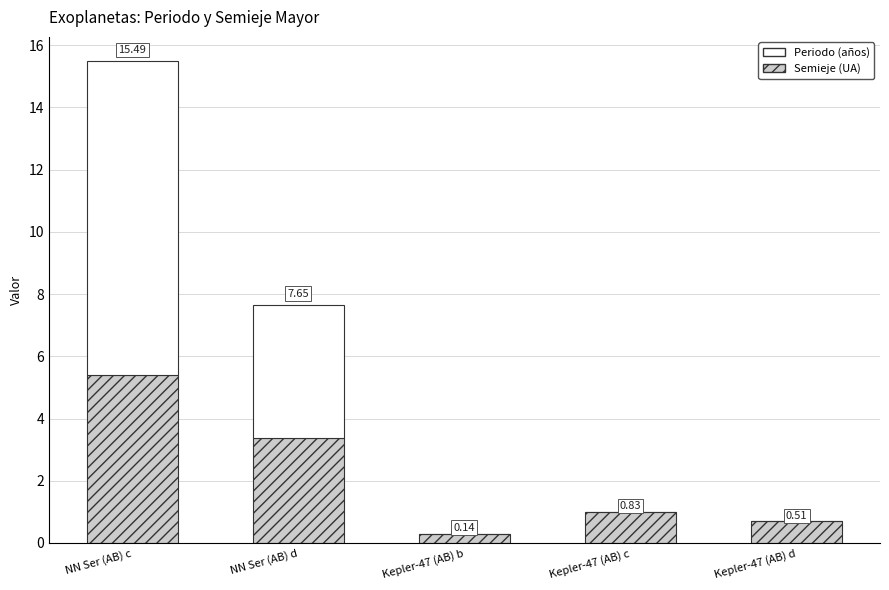

What are all the series names shown in the legend?

Periodo (años), Semieje (UA)